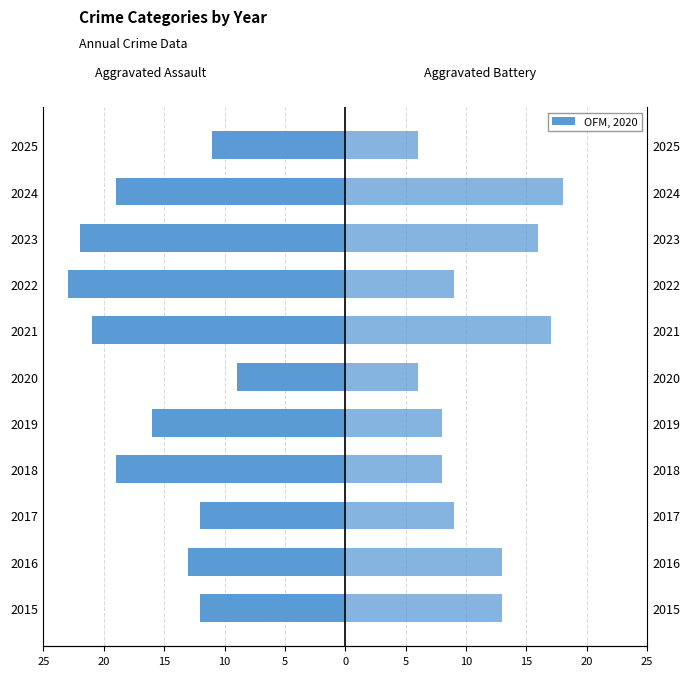

How many series are shown in this chart?

2